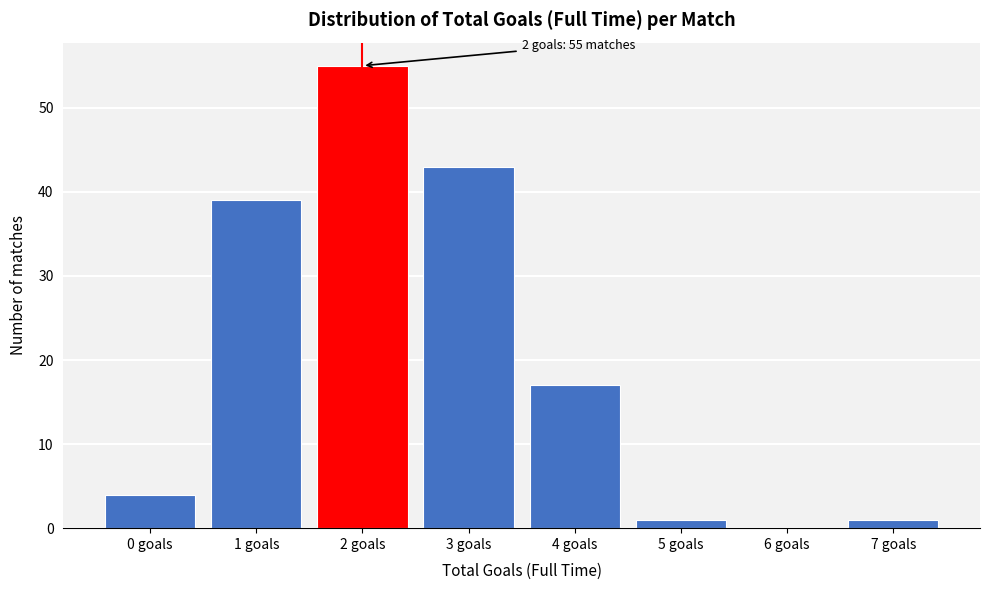

Reading left to right, what are all the values shown in this chart?

0 goals=4	1 goals=39	2 goals=55	3 goals=43	4 goals=17	5 goals=1	6 goals=0	7 goals=1